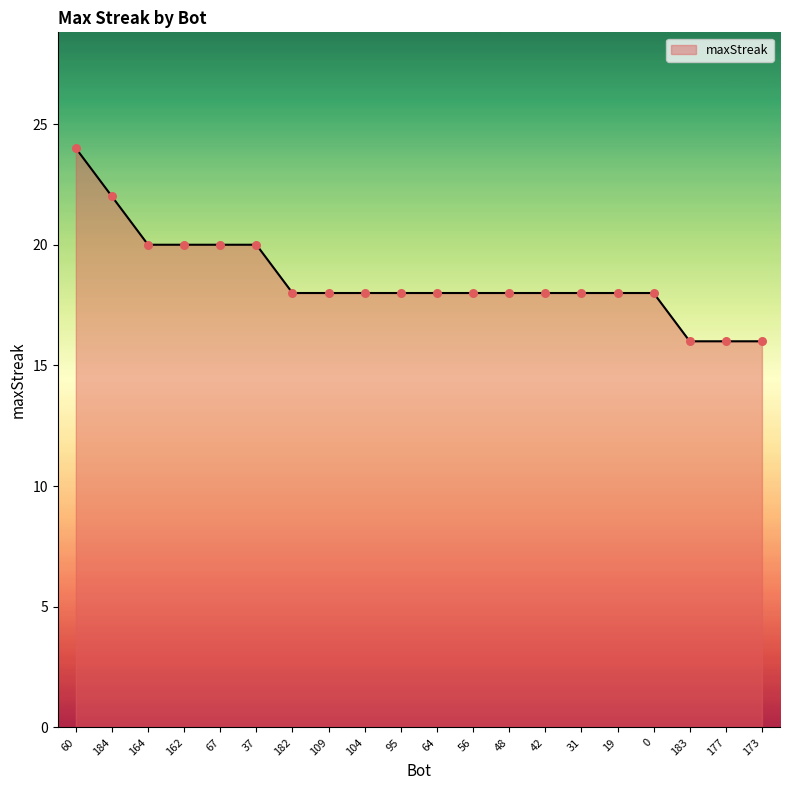

What is the change in value from 37 to 56?

-2